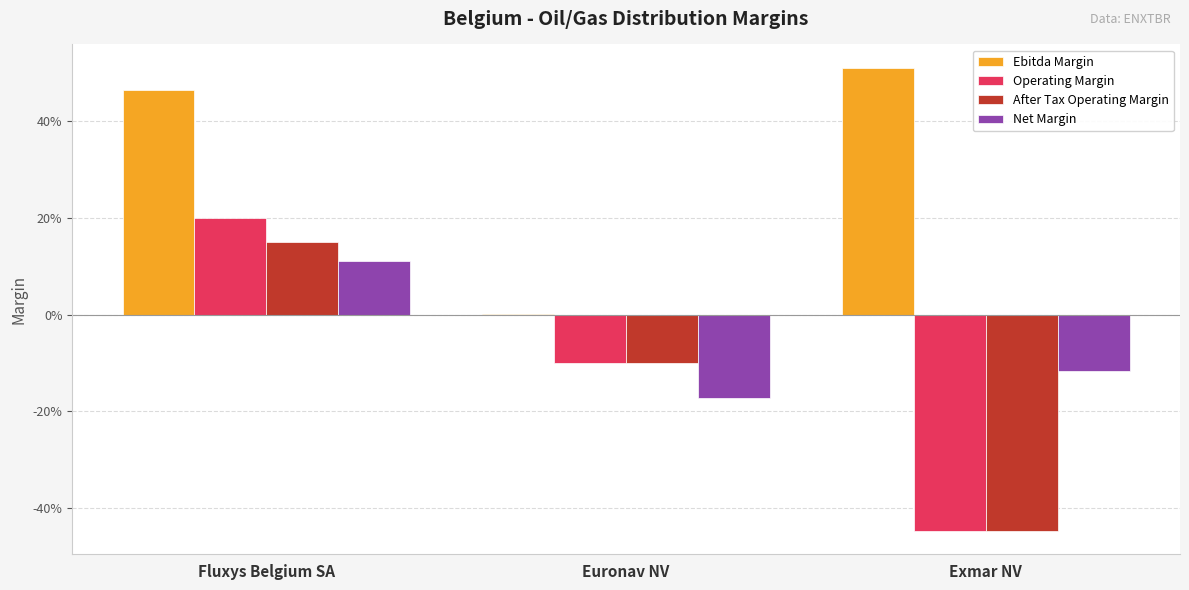

At which label is Operating Margin closest to 0?

Euronav NV